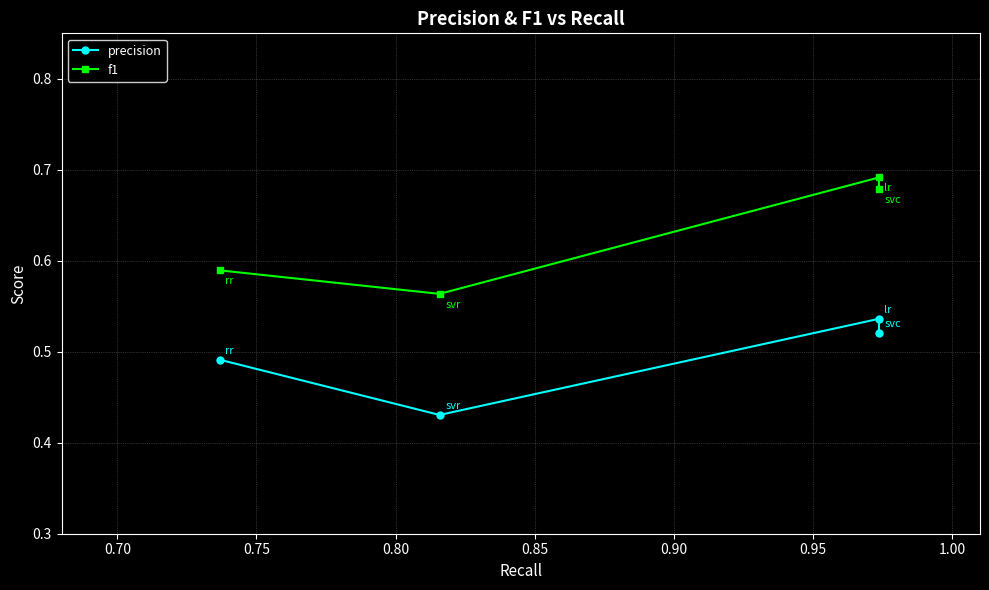

How many lines are shown in the chart?

2